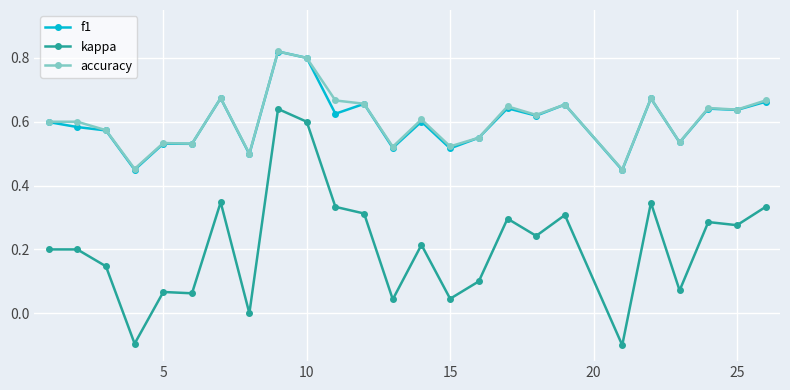

How many lines are shown in the chart?

3